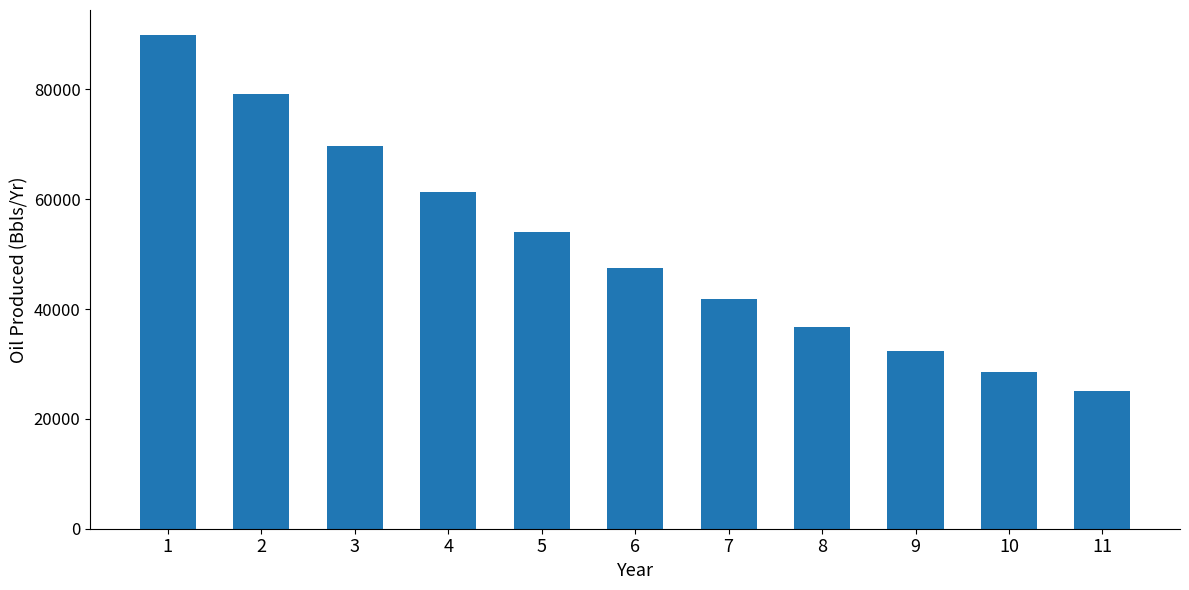

How many bars are there in total?

11